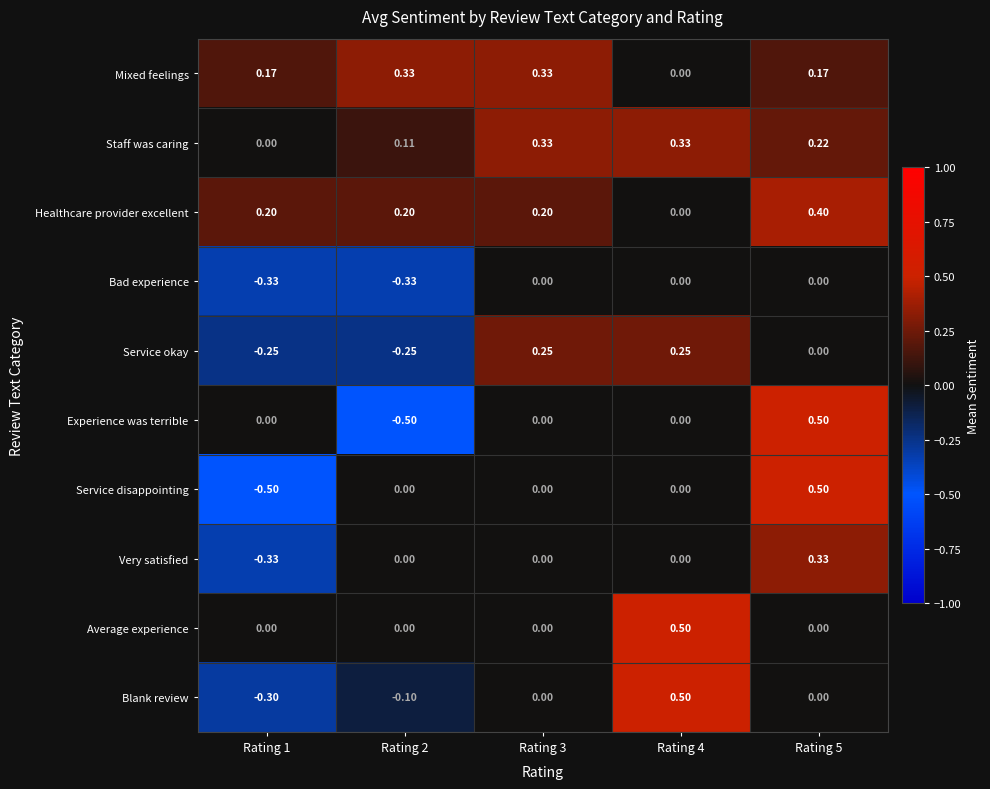

Between Rating 2 and Rating 5, which series saw the biggest shift?

Experience was terrible